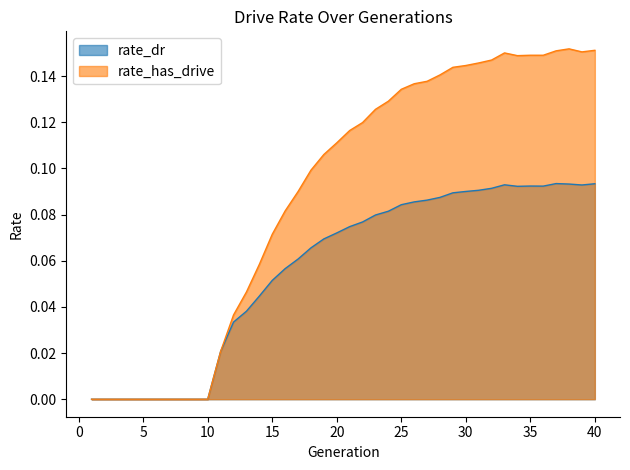

Reading right to left, transcribe all the data shown in this chart.

rate_dr: 40=0.1	39=0.1	38=0.1	37=0.1	36=0.1	35=0.1	34=0.1	33=0.1	32=0.1	31=0.1	30=0.1	29=0.1	28=0.1	27=0.1	26=0.1	25=0.1	24=0.1	23=0.1	22=0.1	21=0.1	20=0.1	19=0.1	18=0.1	17=0.1	16=0.1	15=0.1	14=0.0	13=0.0	12=0.0	11=0.0	10=0.0	9=0.0	8=0.0	7=0.0	6=0.0	5=0.0	4=0.0	3=0.0	2=0.0	1=0.0
rate_has_drive: 40=0.2	39=0.2	38=0.2	37=0.2	36=0.1	35=0.1	34=0.1	33=0.2	32=0.1	31=0.1	30=0.1	29=0.1	28=0.1	27=0.1	26=0.1	25=0.1	24=0.1	23=0.1	22=0.1	21=0.1	20=0.1	19=0.1	18=0.1	17=0.1	16=0.1	15=0.1	14=0.1	13=0.0	12=0.0	11=0.0	10=0.0	9=0.0	8=0.0	7=0.0	6=0.0	5=0.0	4=0.0	3=0.0	2=0.0	1=0.0